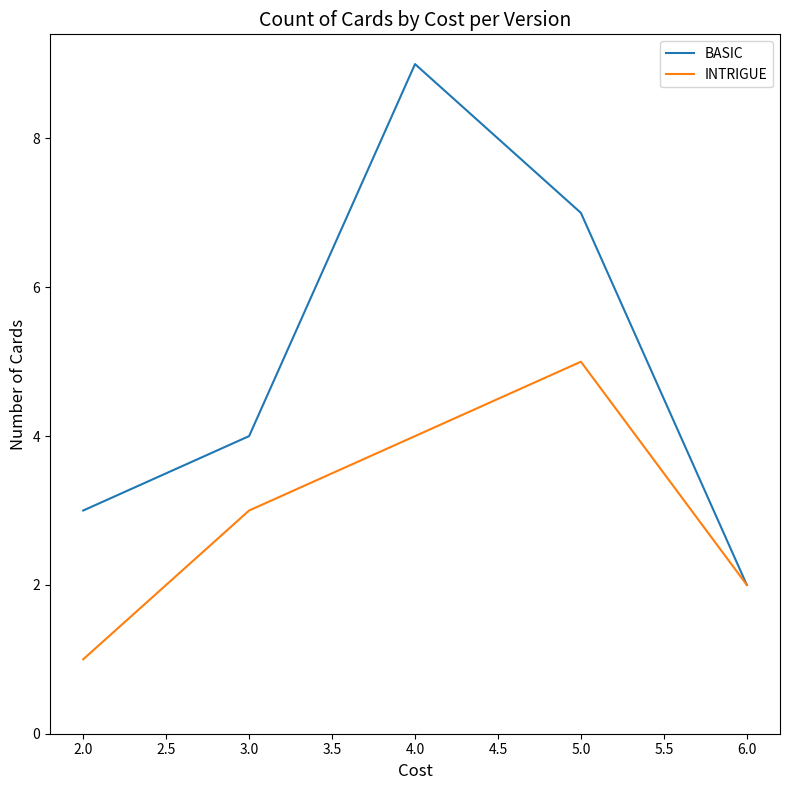

How many BASIC values are between 3 and 7?

3